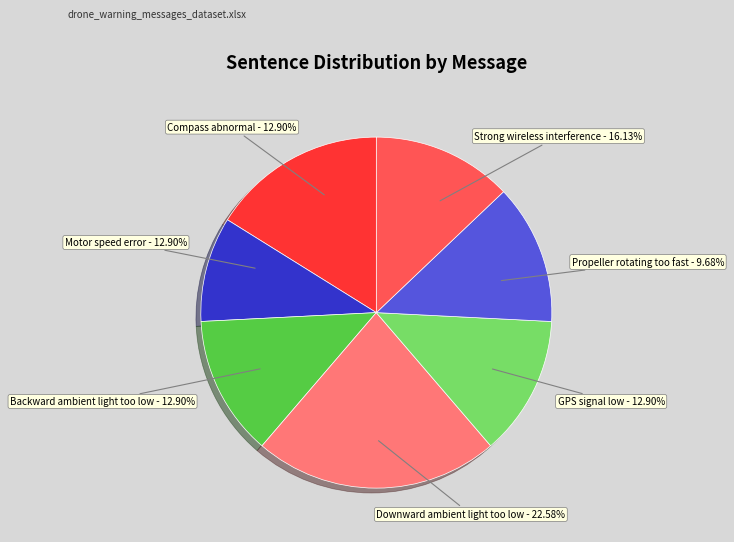

To the nearest percent, what is the combined percentage of Downward ambient light too low Obstacle avoidance and GPS signal low Aircraft unable to auto hover?

35%